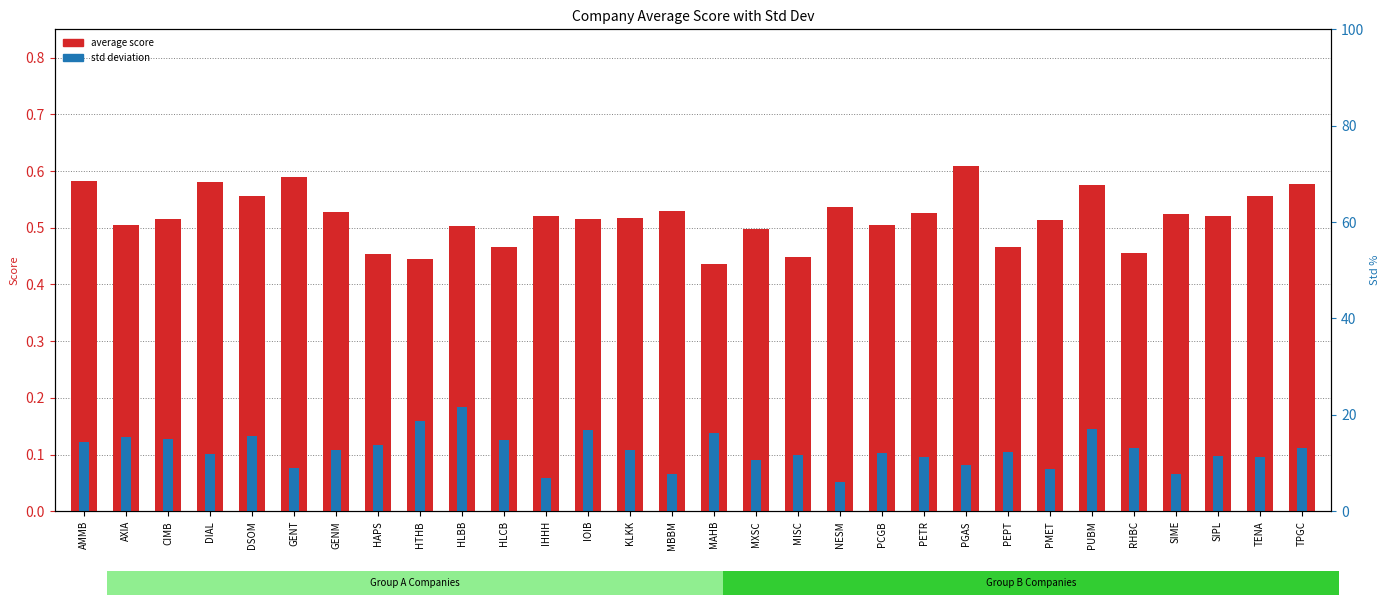

What is the sum of the std deviation values at DIAL and GENT?

0.2